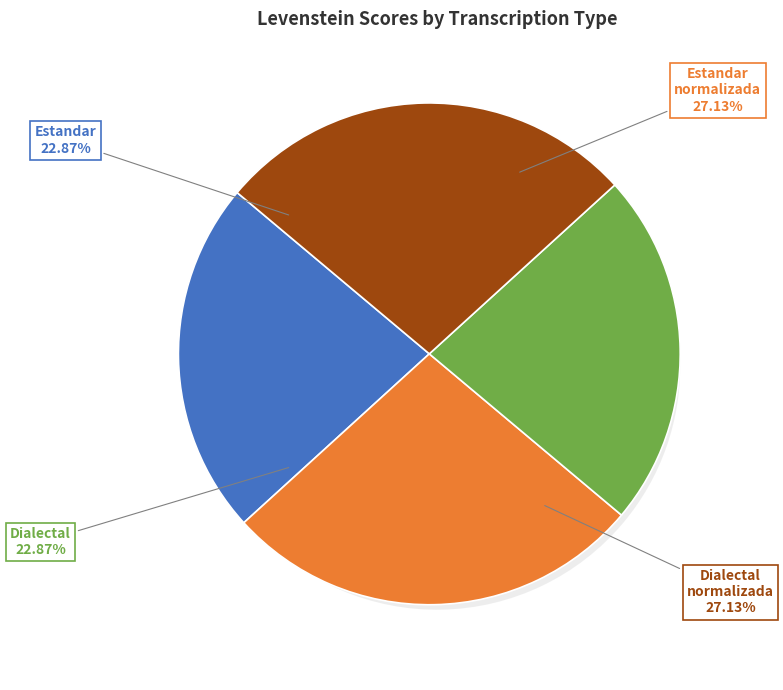

What is the smallest slice in the pie chart?

Estandar